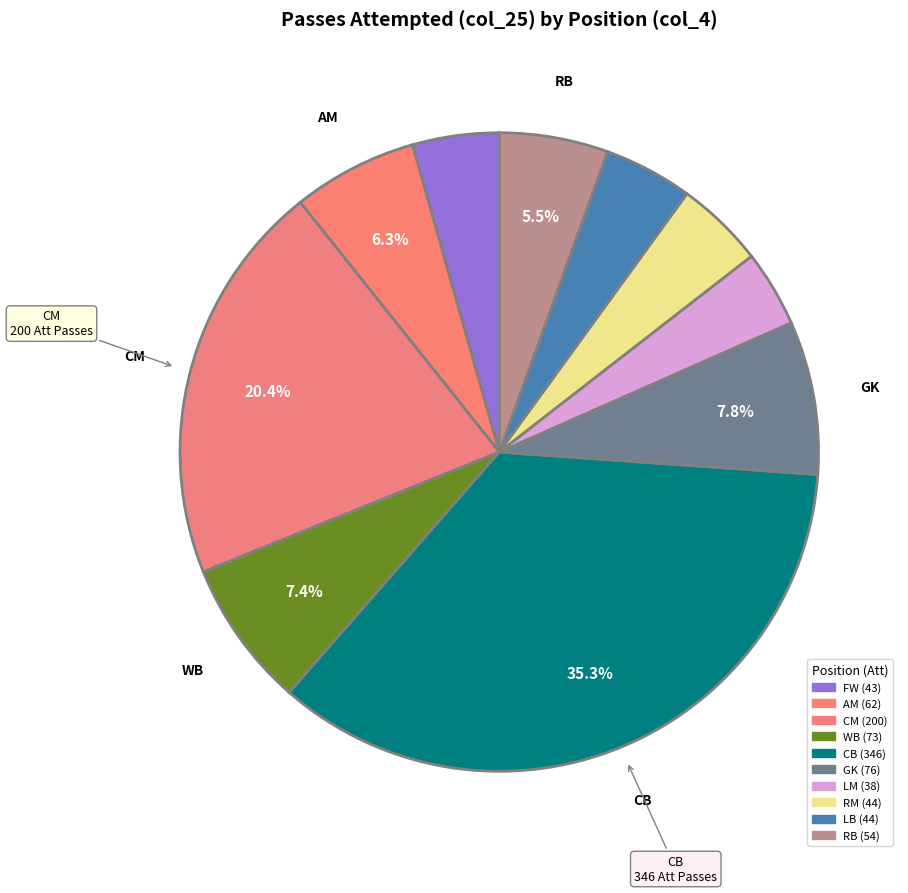

Does RB account for over 50% of the chart?

No